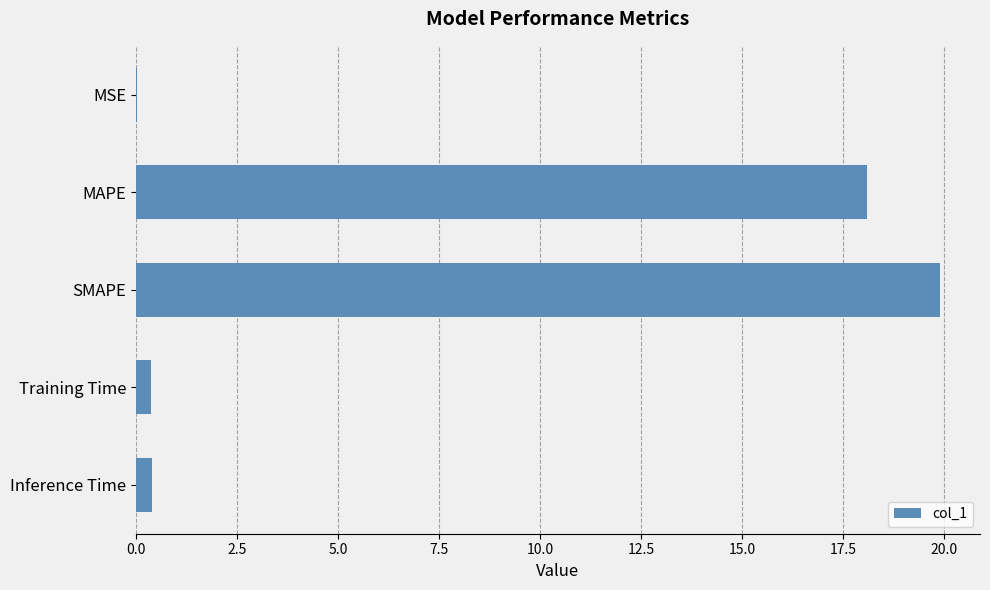

The chart shows a value of 0.0 at MSE. True or false?

True